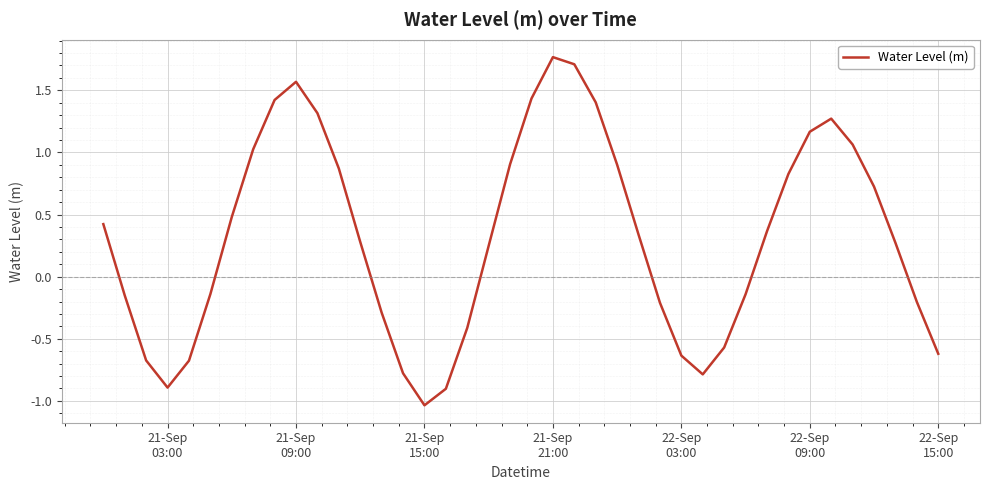

What is the difference between the maximum and minimum values?

2.8